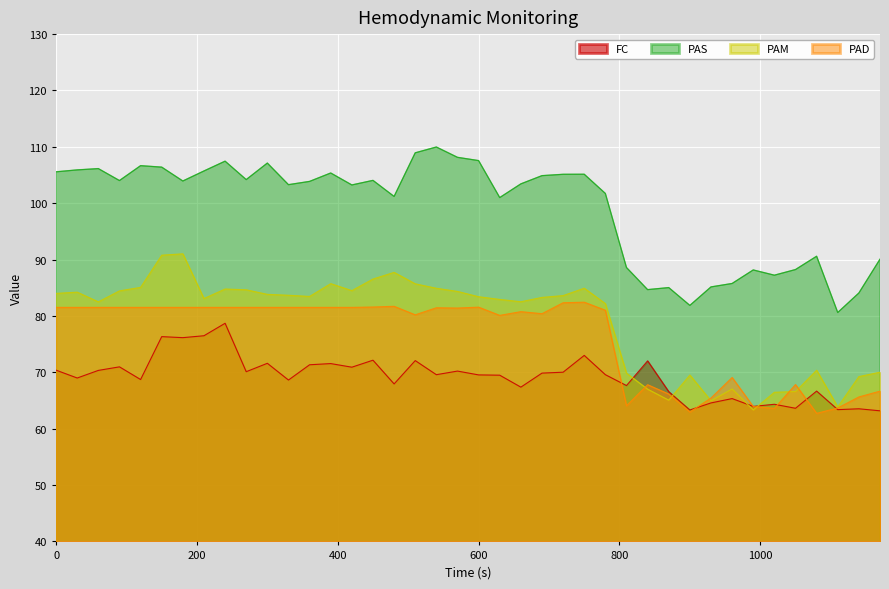

What is the greatest value displayed?

110.0